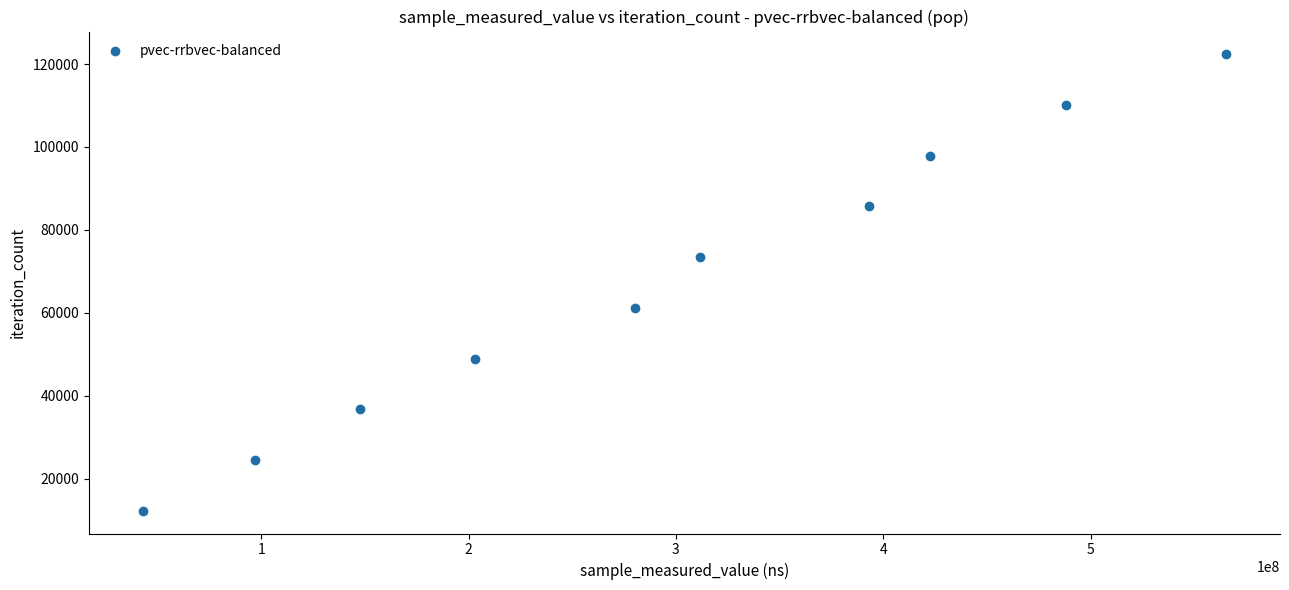

What is the average X value?

295172227